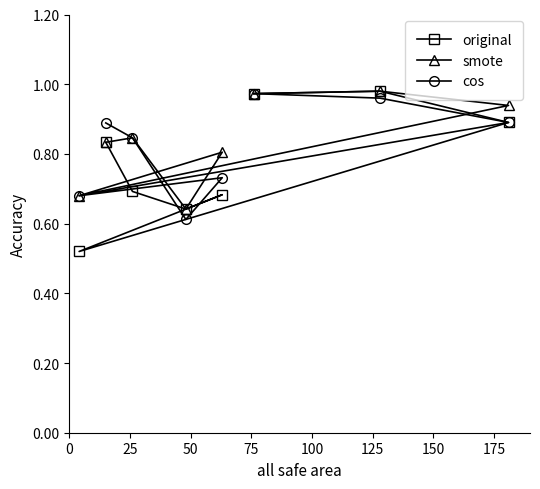

True or false: smote and original intersect in this chart.

False